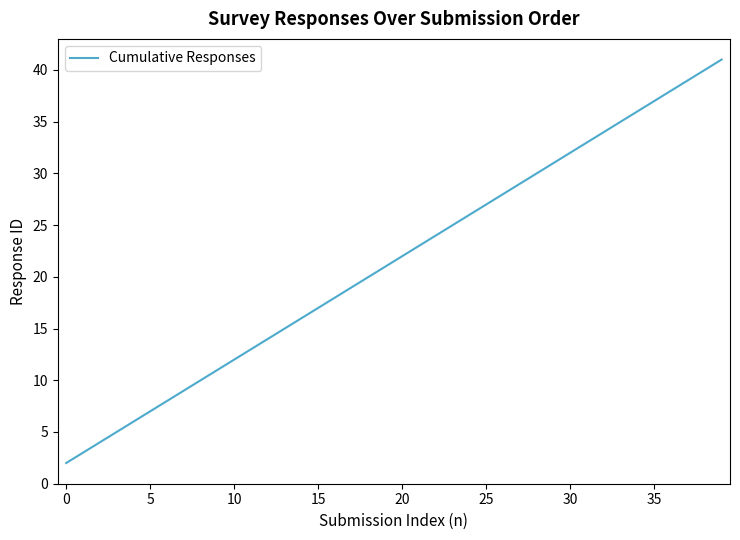

What is the greatest value displayed?

41